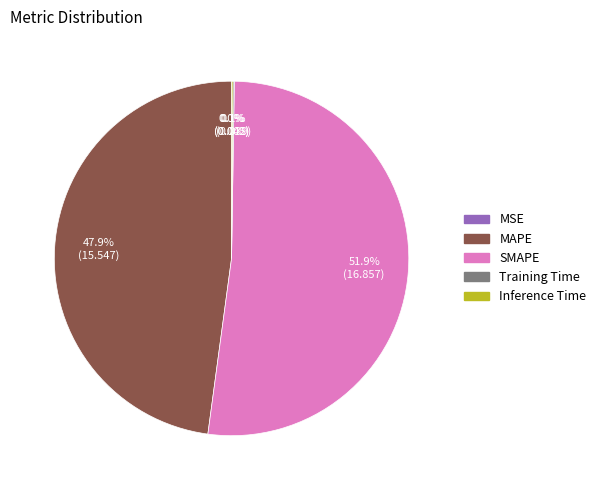

Is MAPE the majority of the pie?

No